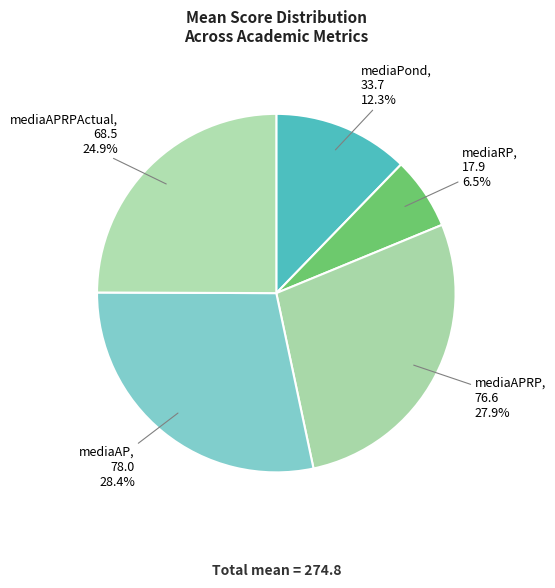

Is mediaAP the majority of the pie?

No